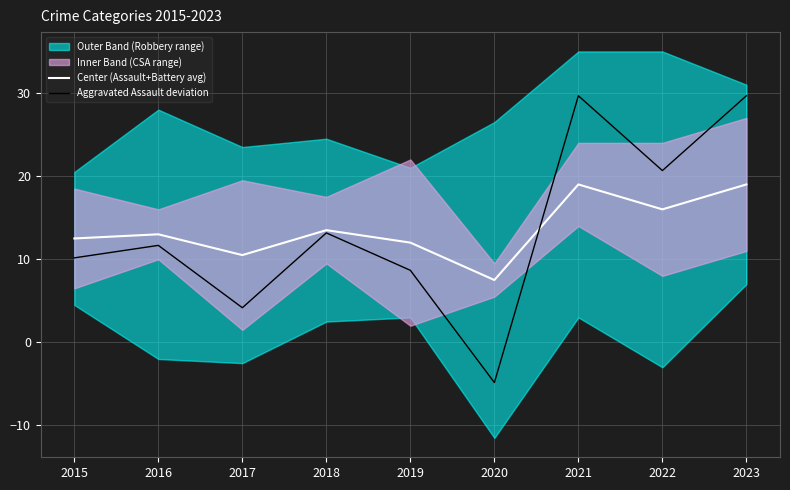

What is the difference between the maximum and minimum values in the Aggravated Assault deviation series?

34.5